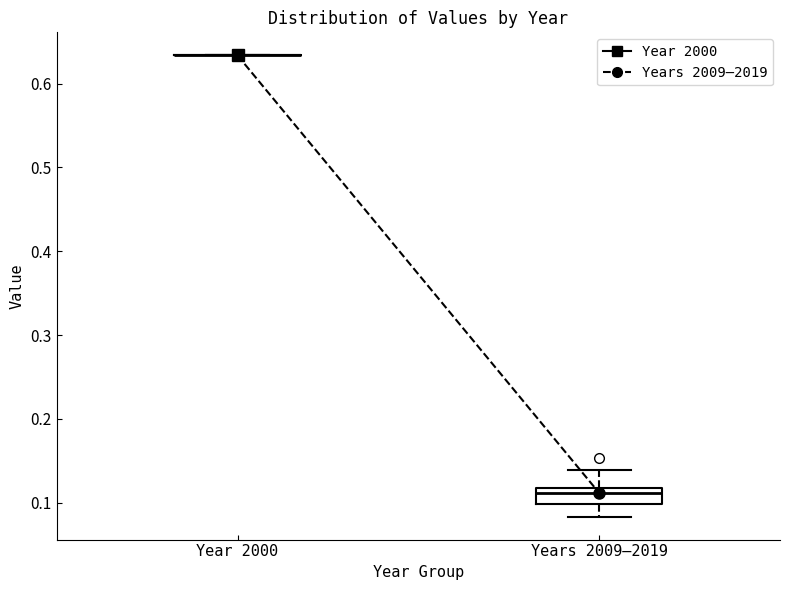

Which box is the tallest, from its lower edge to its upper edge?

Years 2009–2019